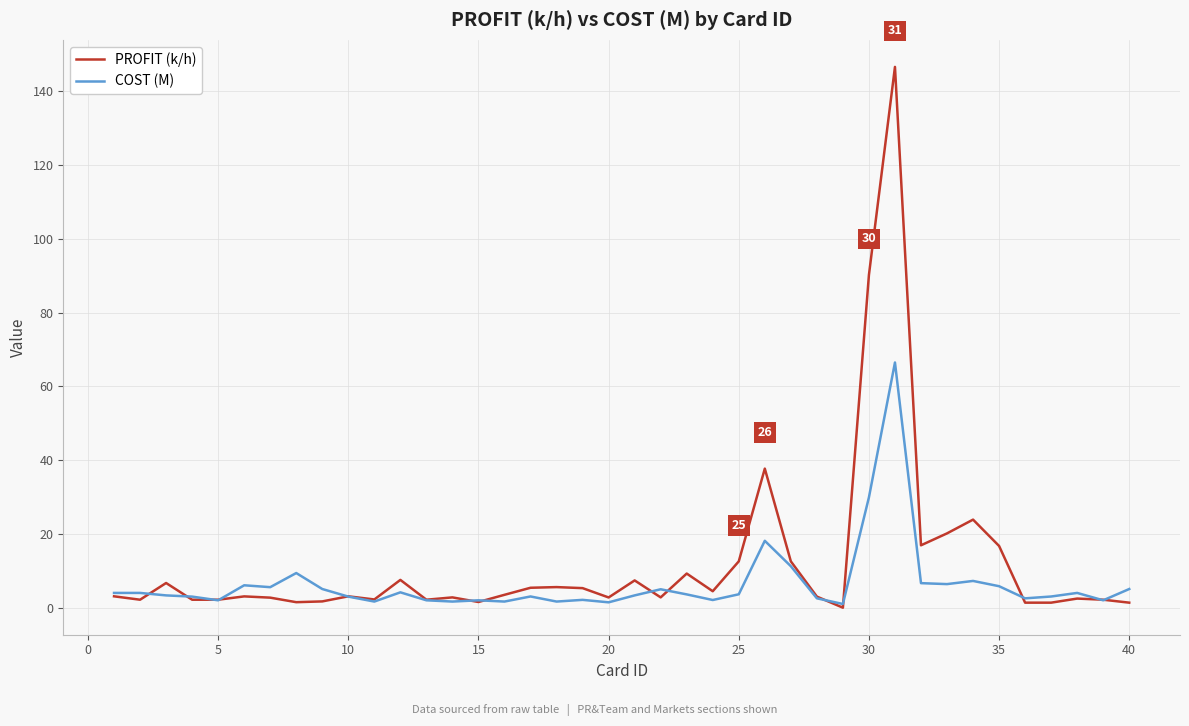

Which series has the largest total across all categories?

PROFIT (k/h)